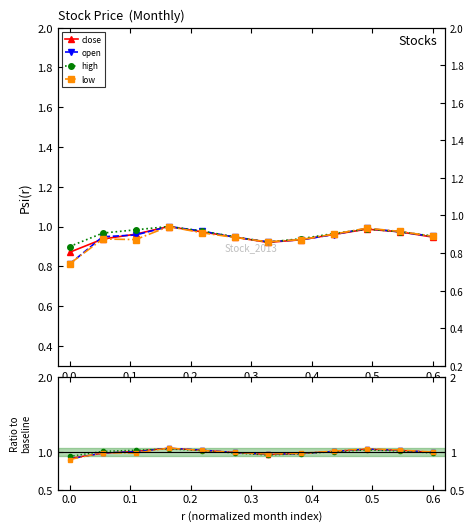

The low series shows 1.4 at 0.2. True or false?

False